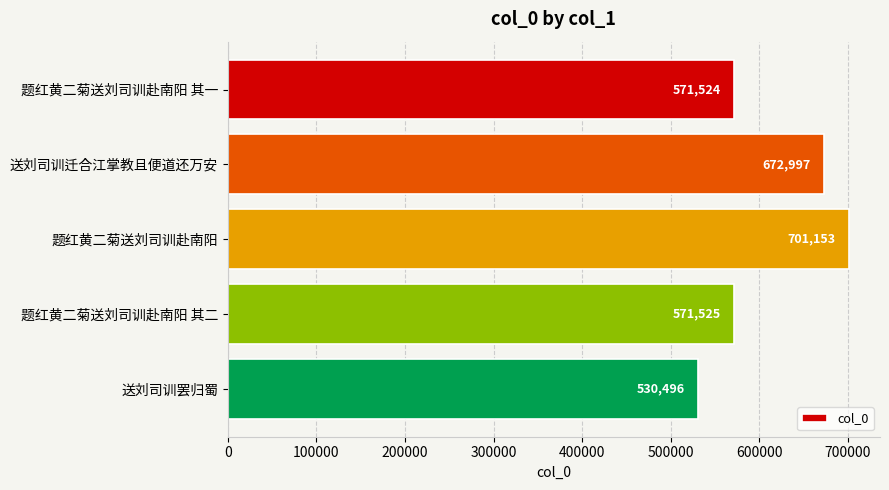

Are the bars grouped side by side (vs. stacked)?

No